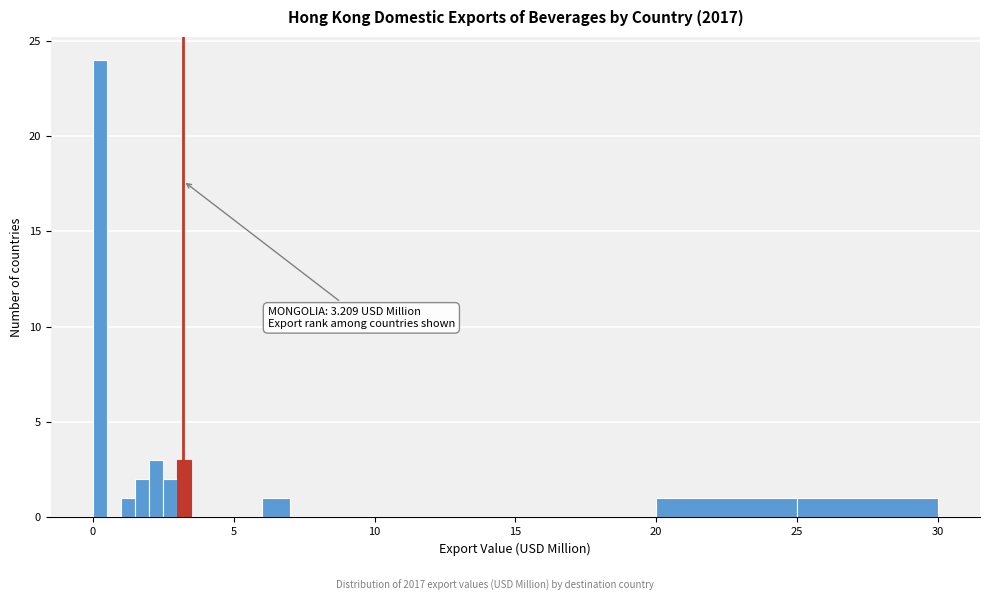

Read against the x-axis, roughly where is the centre of the tallest bar?

0.5